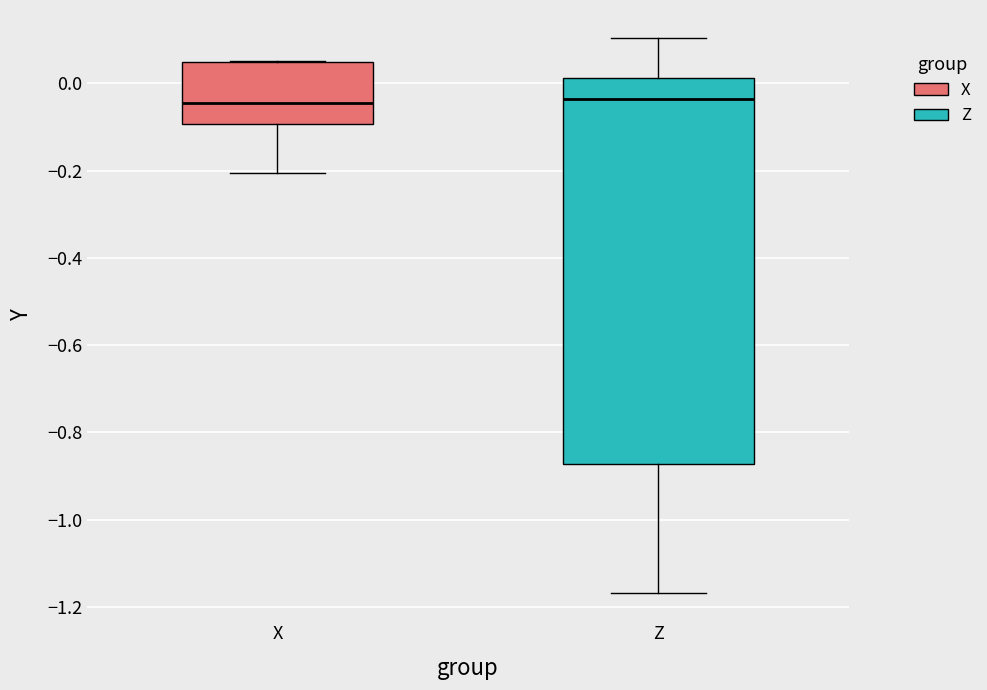

Reading left to right, read every box against the y-axis: the position of its median line, the range the box covers, and the ends of its whiskers. The values are not printed on the chart, so give them approximately, as read against the axis.

X: median -0.04, box -0.10 to 0.04, whiskers -0.20 to 0.06
Z: median -0.04, box -0.88 to 0.02, whiskers -1.16 to 0.10